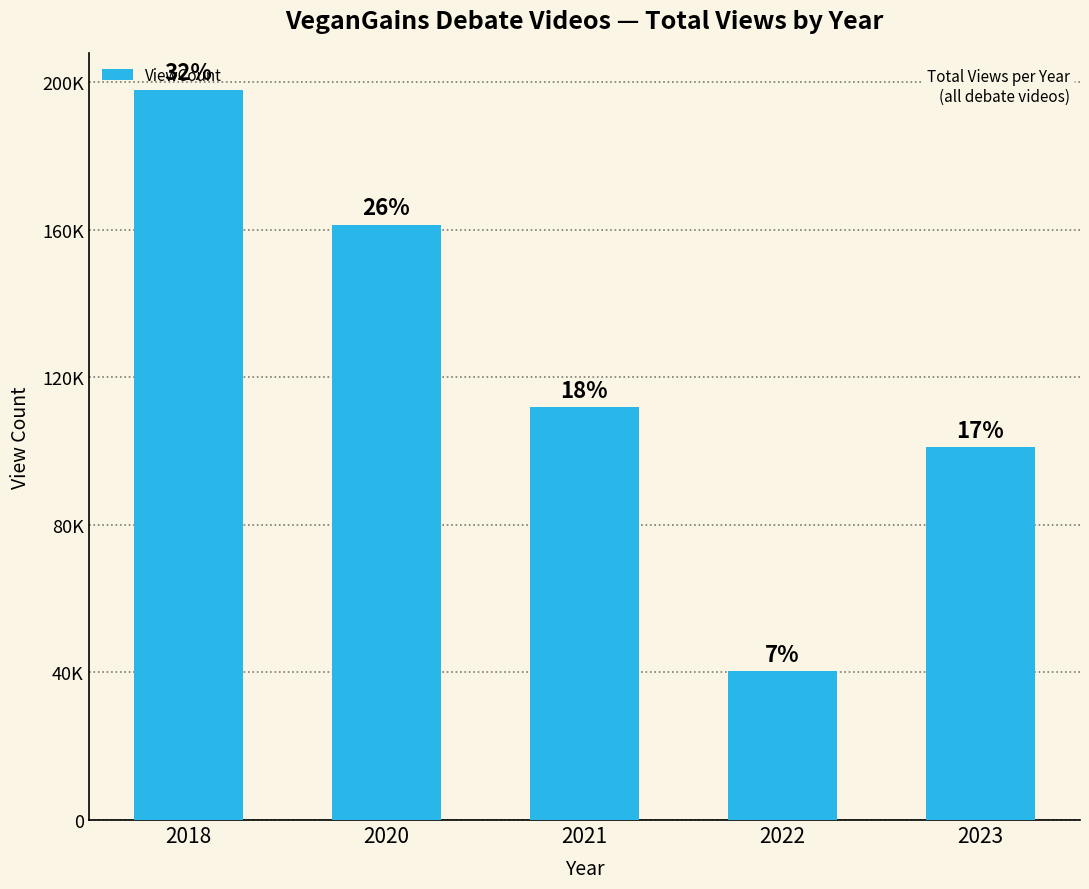

What value does the data have at 2023, to the nearest 50?

101100